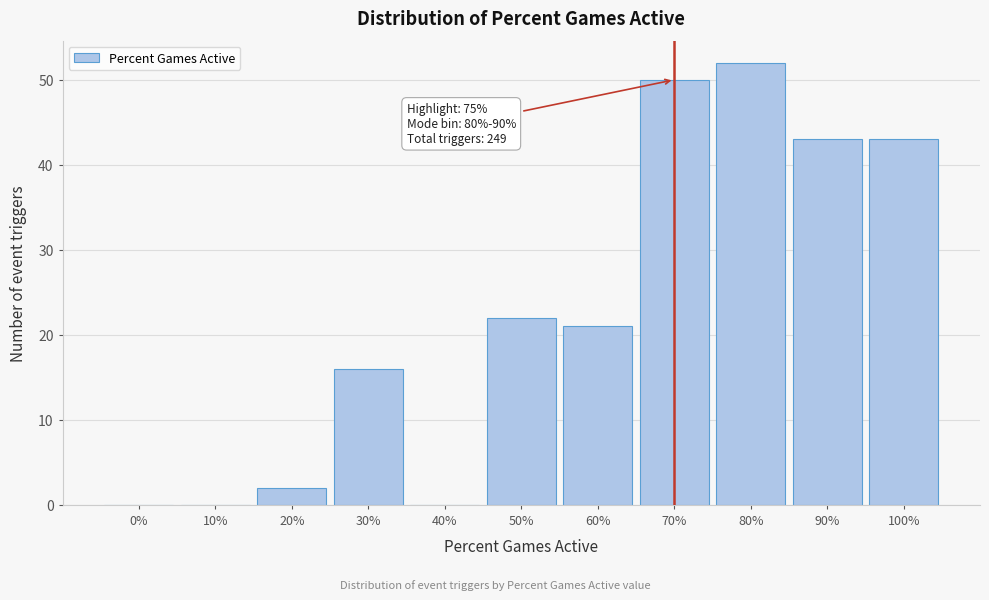

Reading right to left, what are all the values shown in this chart?

100%=43	90%=43	80%=52	70%=50	60%=21	50%=22	40%=0	30%=16	20%=2	10%=0	0%=0